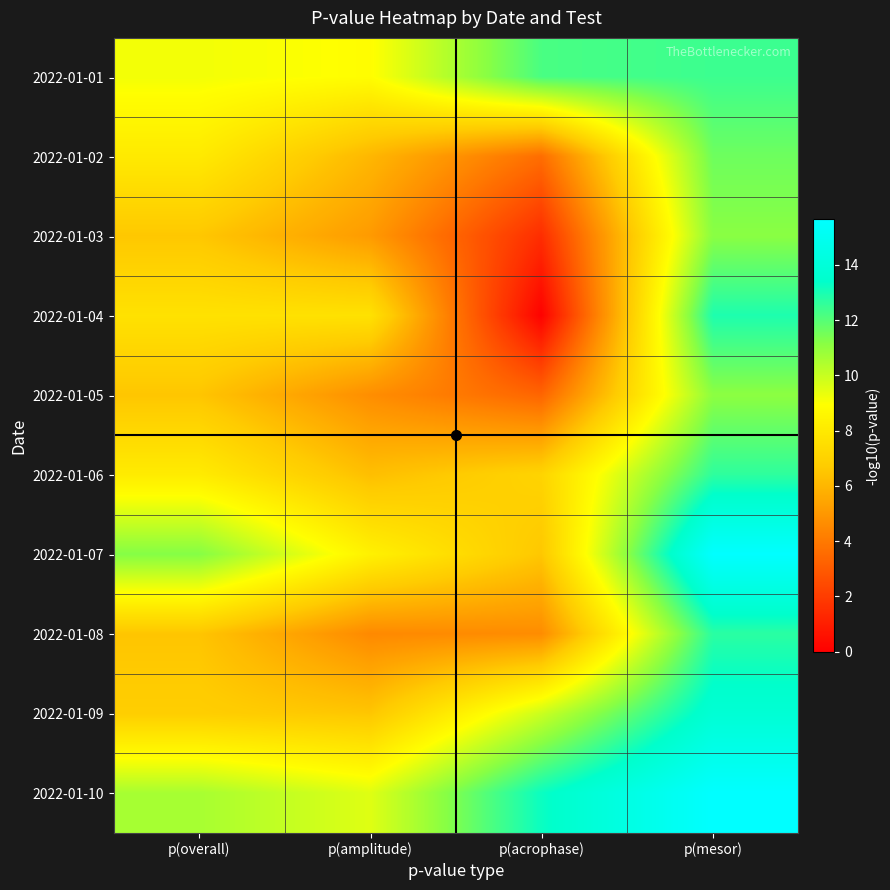

At which category is the sum across all series the highest?

p(mesor)